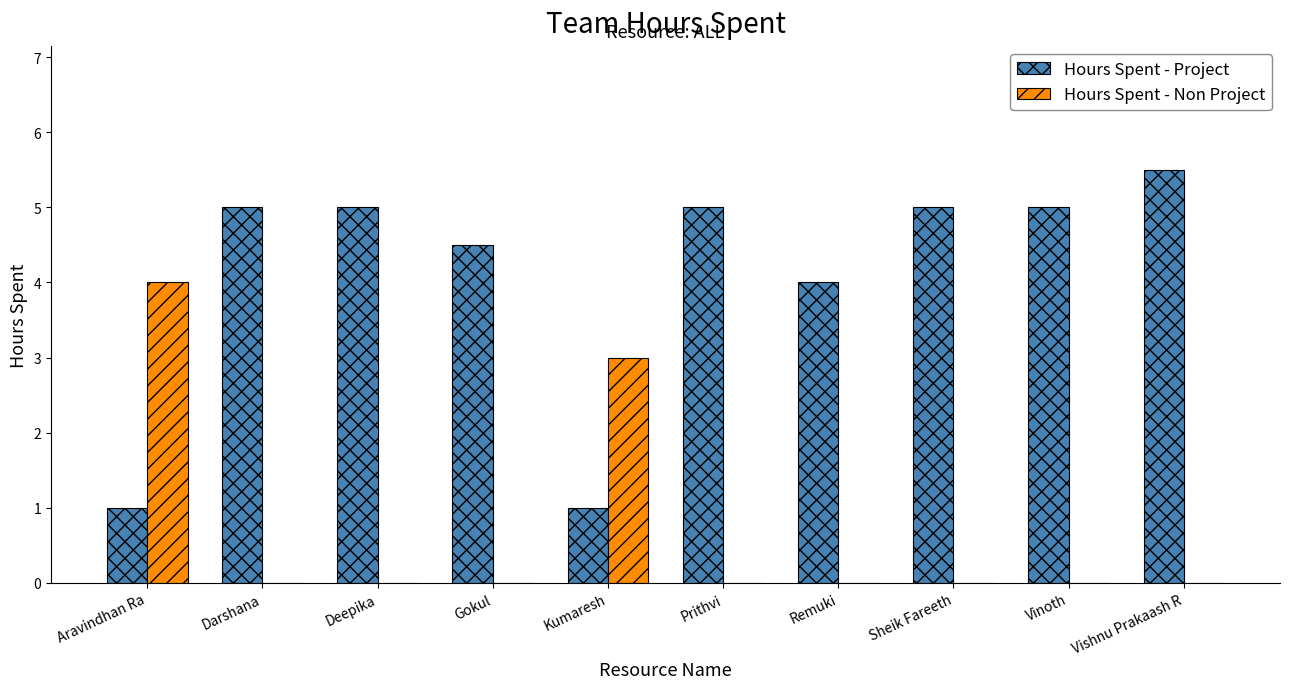

Count the number of data series in this chart.

2